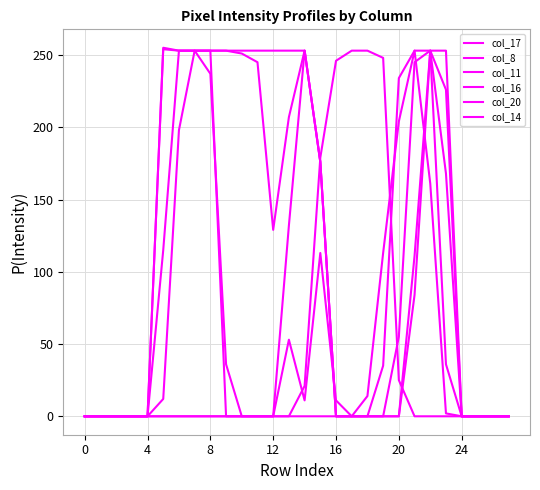

How many values in the col_20 series exceed 0?

11